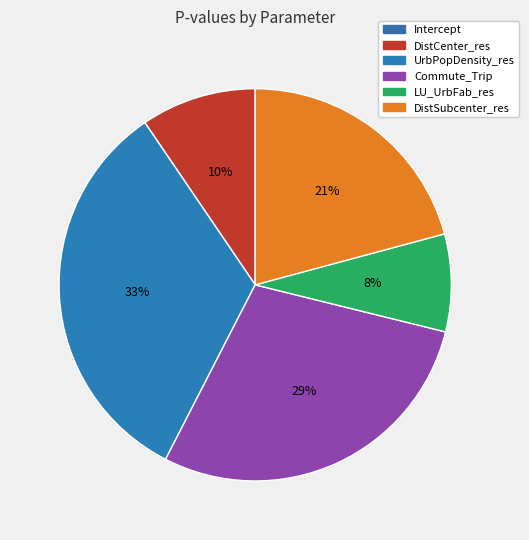

Rank the categories by value from highest to lowest.

UrbPopDensity_res, Commute_Trip, DistSubcenter_res, DistCenter_res, LU_UrbFab_res, Intercept